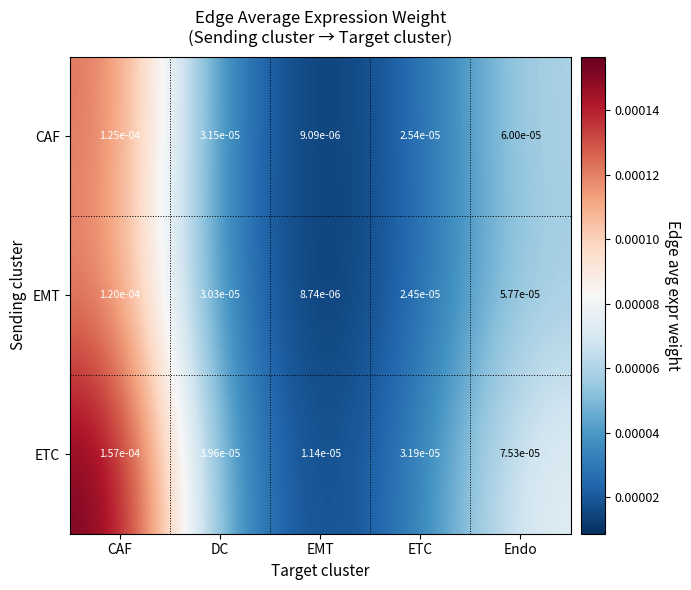

Rank the series by their maximum value, from lowest to highest.

EMT, CAF, ETC